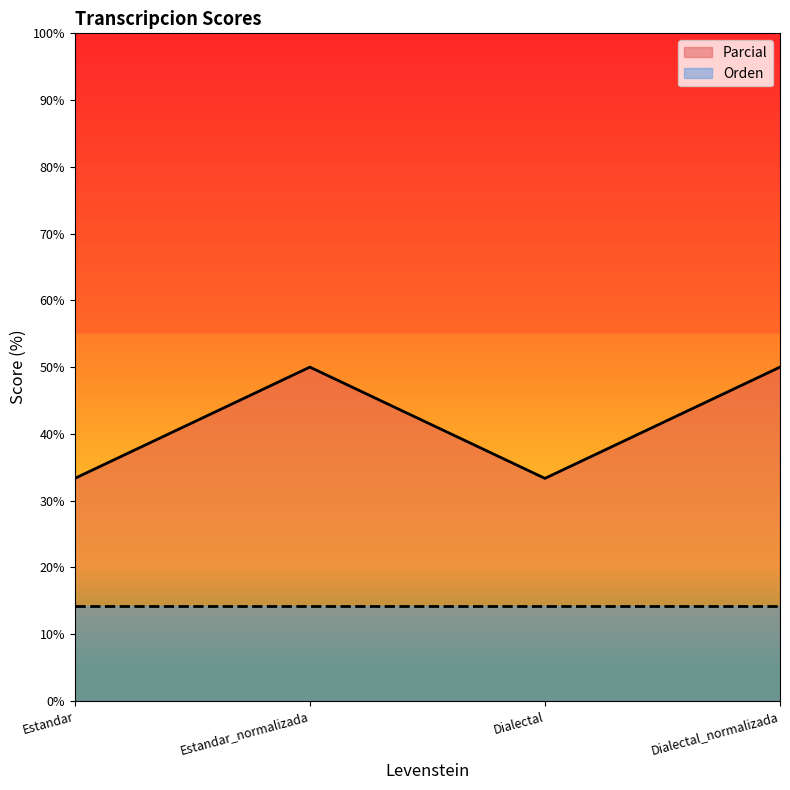

What is the average value?

41.7